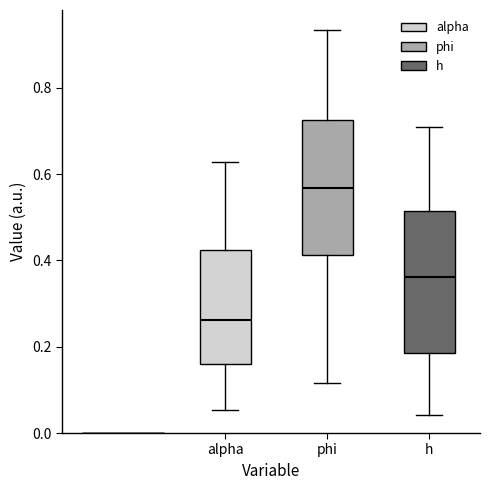

Where does the upper whisker of the box for alpha end on the y-axis? The values are not printed on the chart, so give them approximately, as read against the axis.

0.62